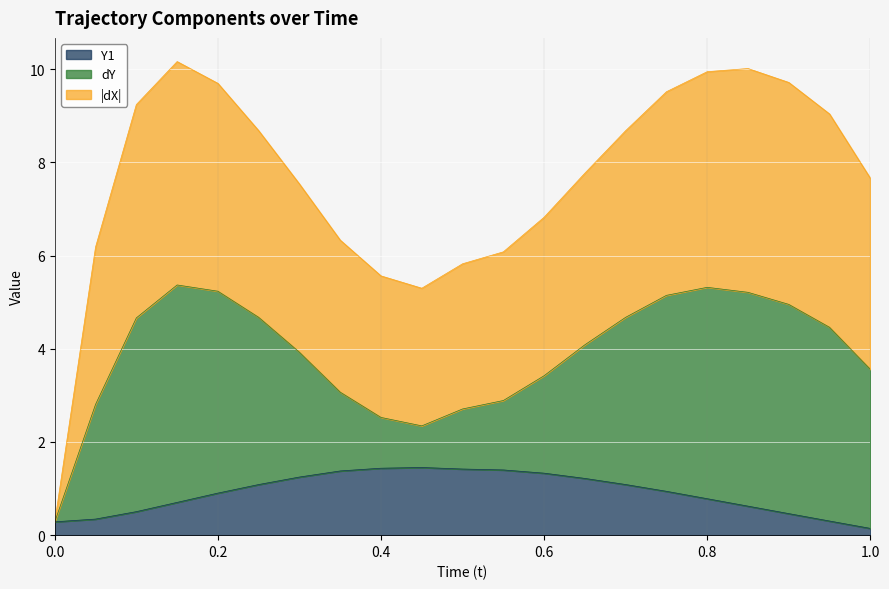

What is the highest value of the Y1 series?

1.5